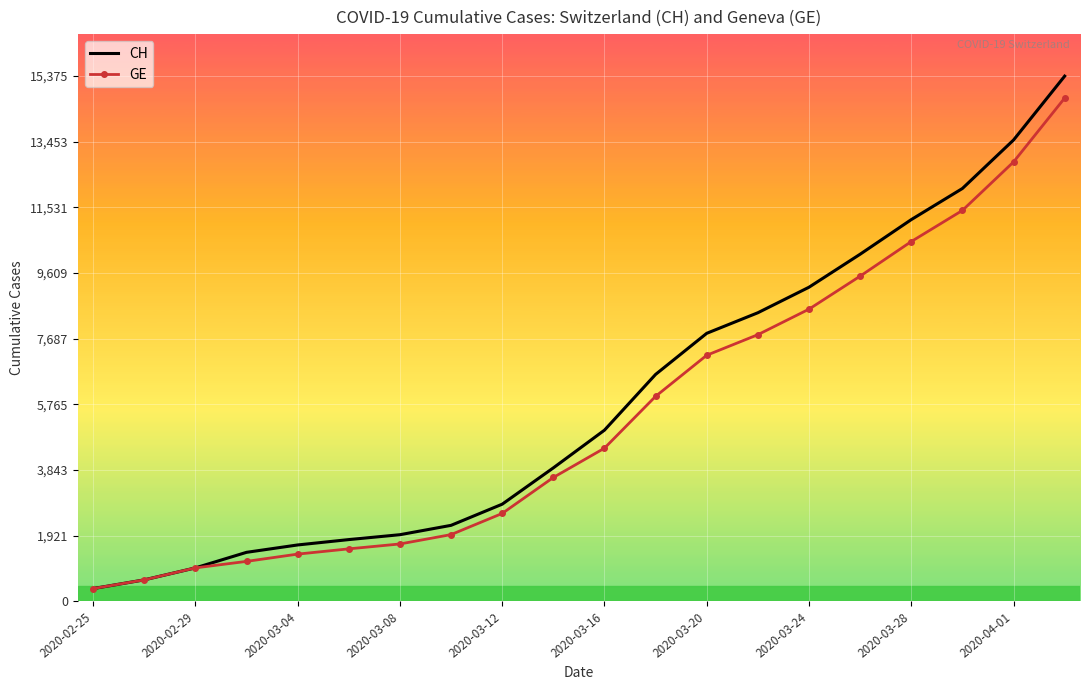

How many series are shown in this chart?

2